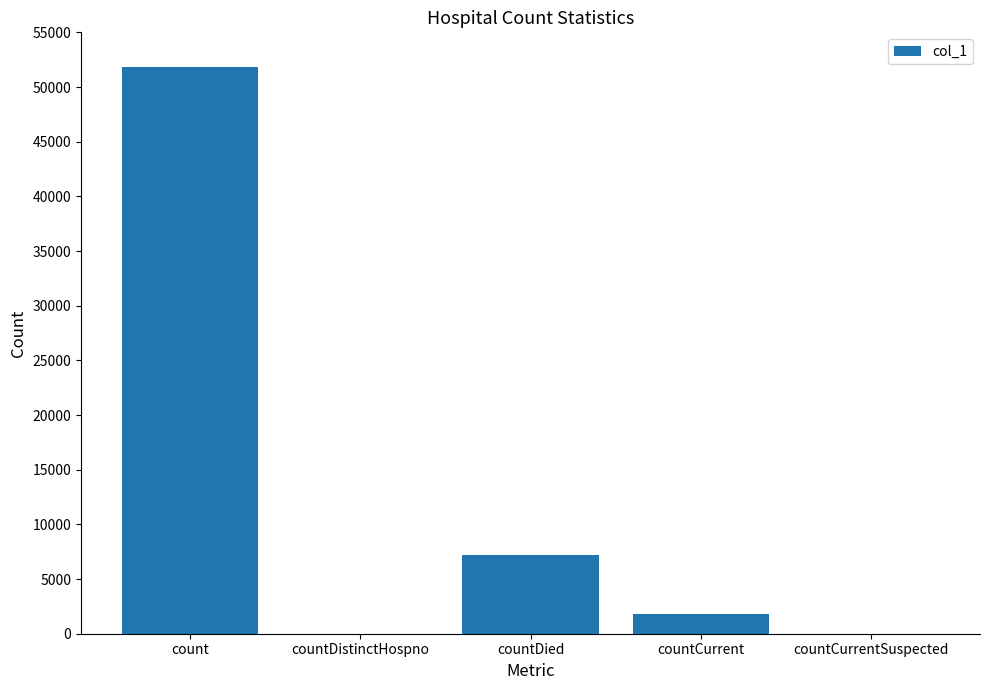

Reading right to left, what are all the values shown in this chart?

countCurrentSuspected=0	countCurrent=1797	countDied=7209	countDistinctHospno=0	count=51828